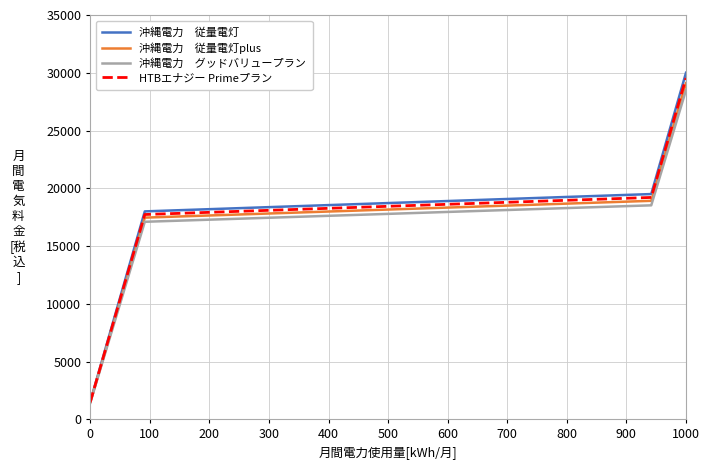

What is the minimum value shown in the chart?

1425.0